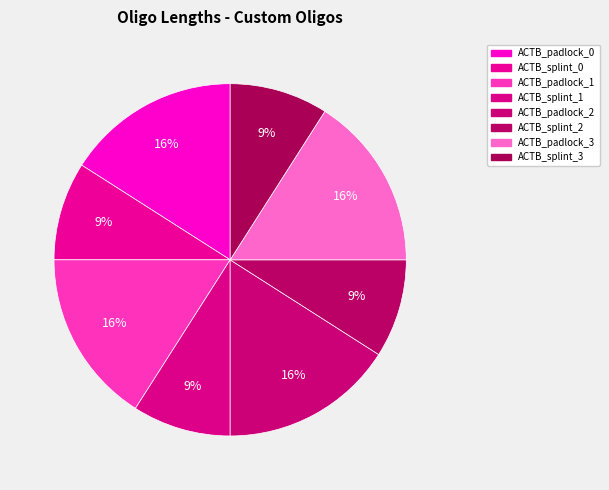

Which slice is the largest?

ACTB_padlock_0